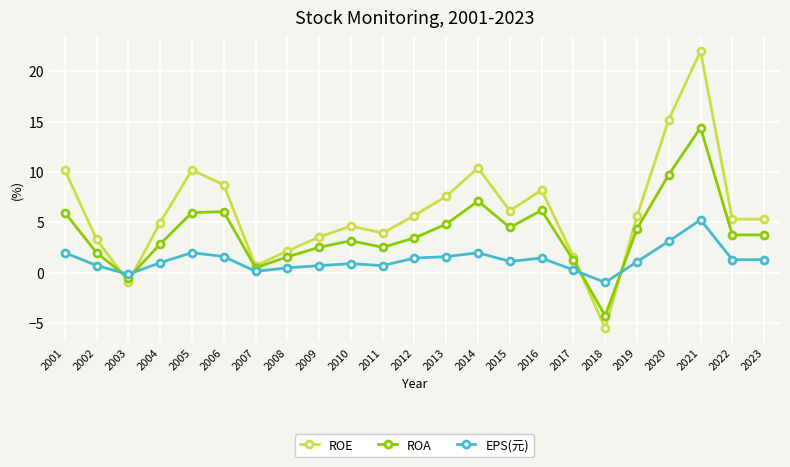

Where is the first local maximum for ROE?

2005